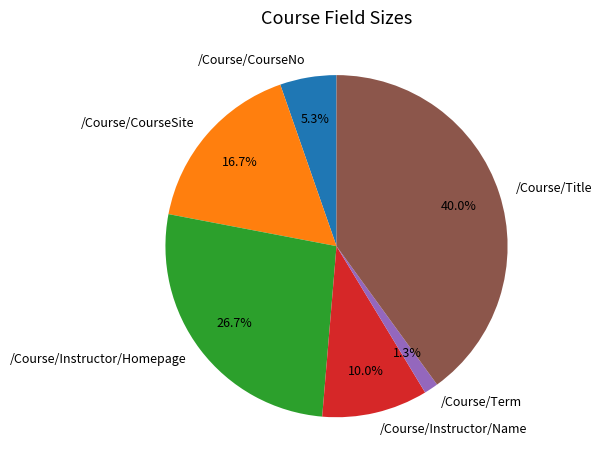

What is the smallest slice in the pie chart?

/Course/Term